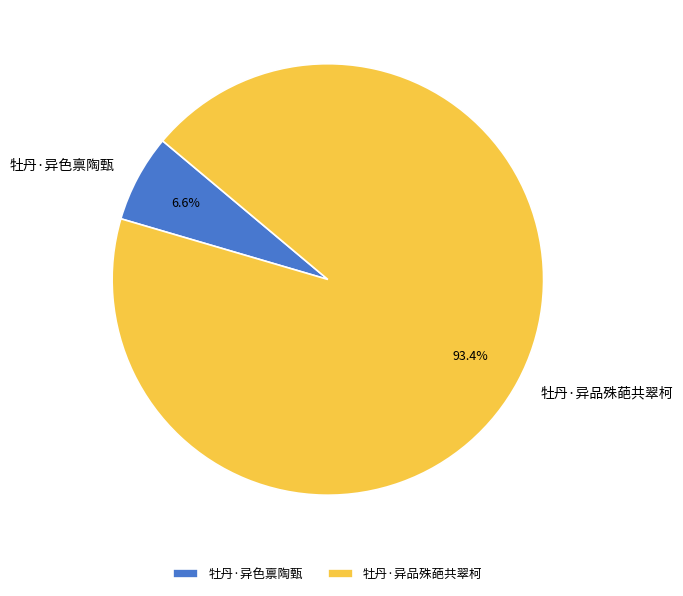

Does 牡丹·异色禀陶甄 account for over 50% of the chart?

No